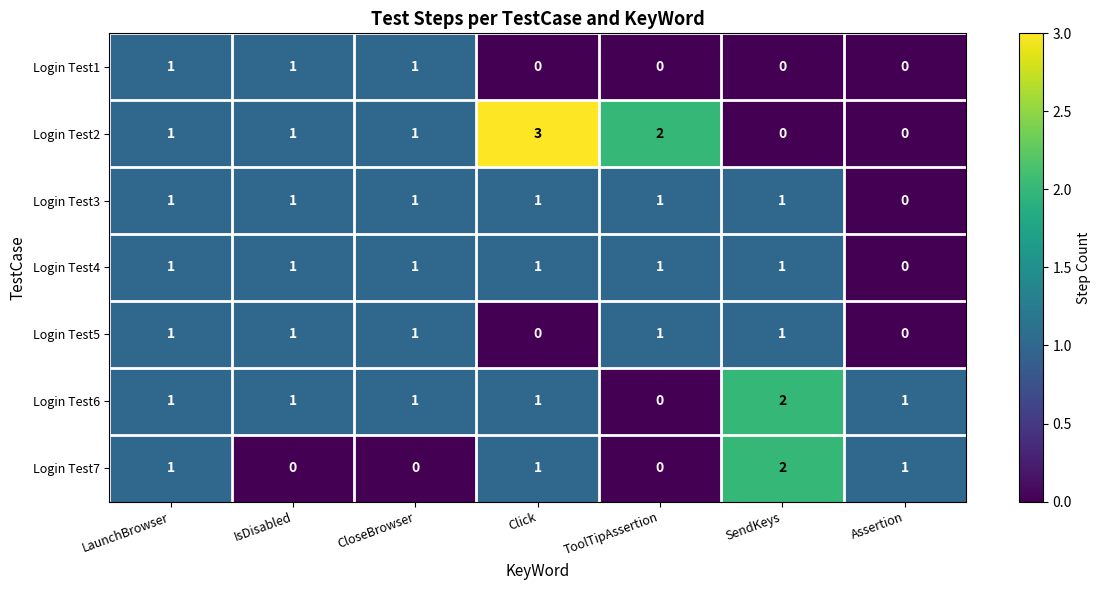

Count the Login Test6 values in the range 1 to 2.

6